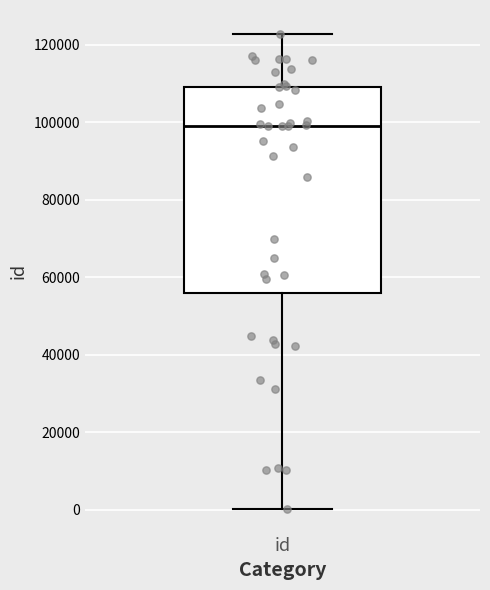

Where does the upper whisker of the box for id end on the y-axis? The values are not printed on the chart, so give them approximately, as read against the axis.

122000